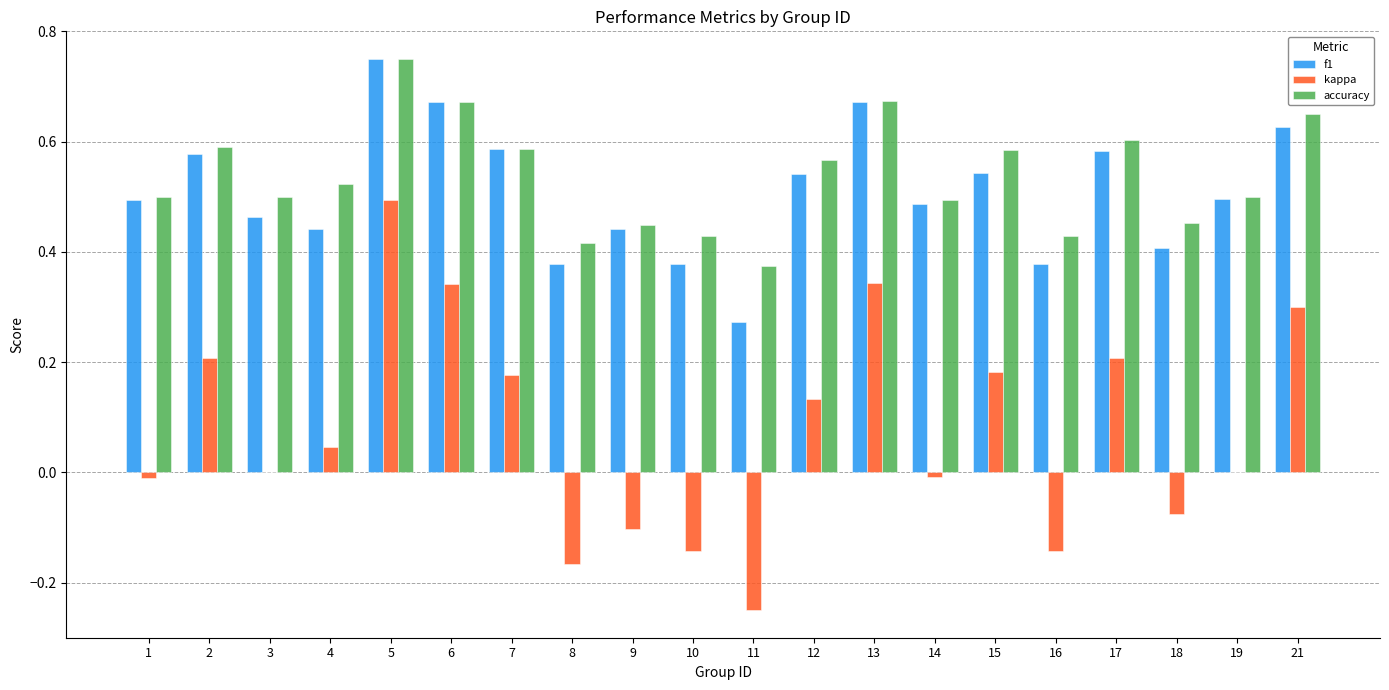

Which series has the largest total across all categories?

accuracy